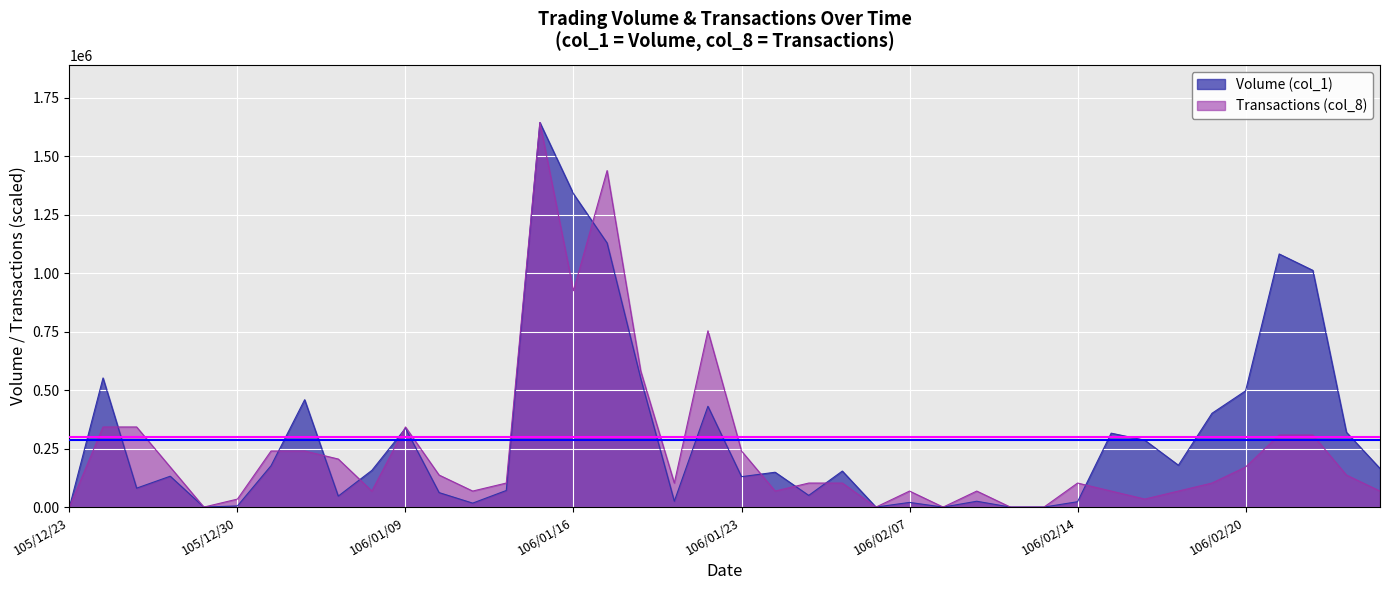

The value of Volume (col_1) at 106/02/07 is 35482. True or false?

False